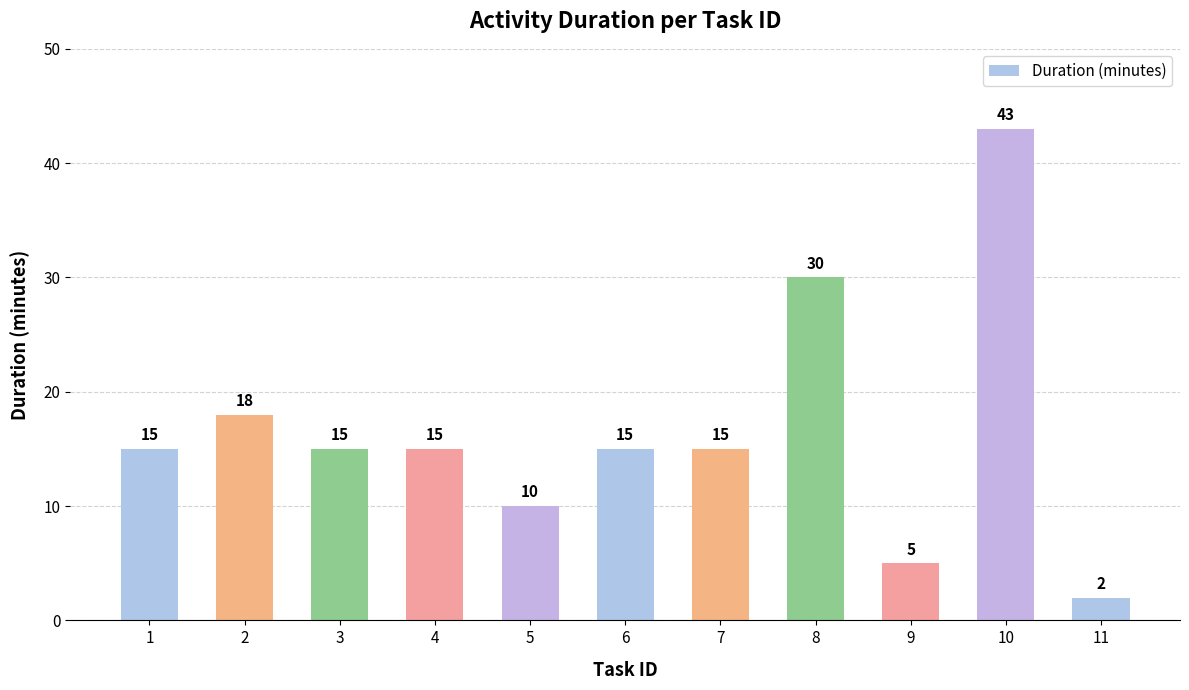

At which label is the value closest to 22?

2